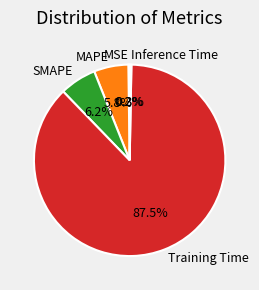

Which category has the biggest portion of the pie?

Training Time